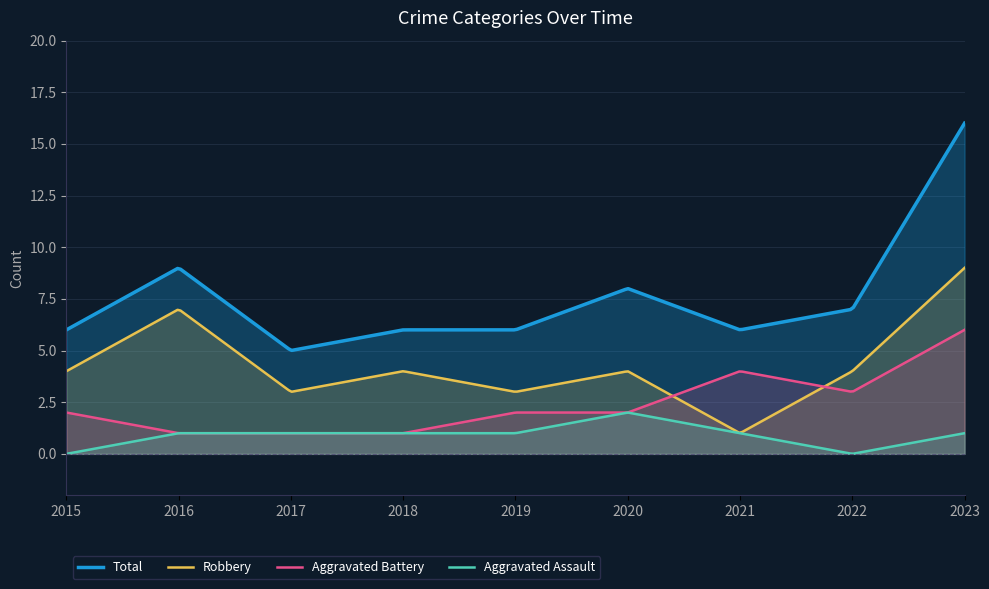

At which category does Total reach its first local valley?

2017